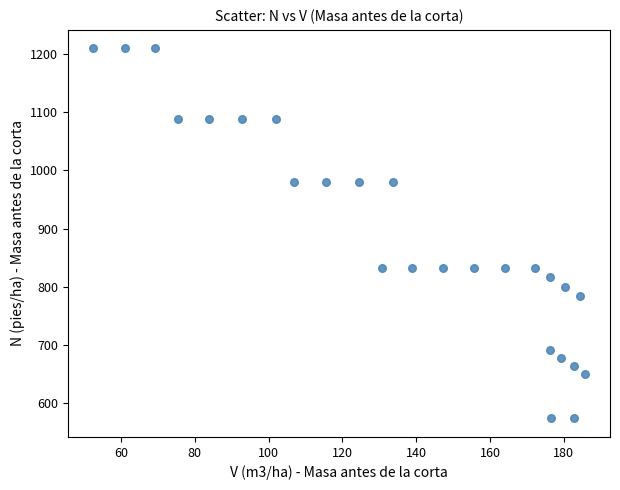

What is the range of X values (max minus min)?

133.5